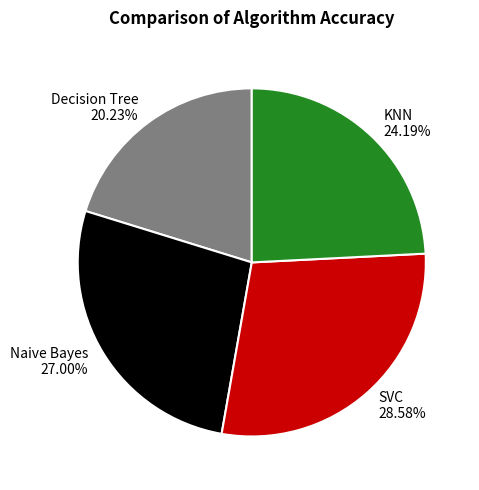

True or false: KNN accounts for 35% of the total.

False